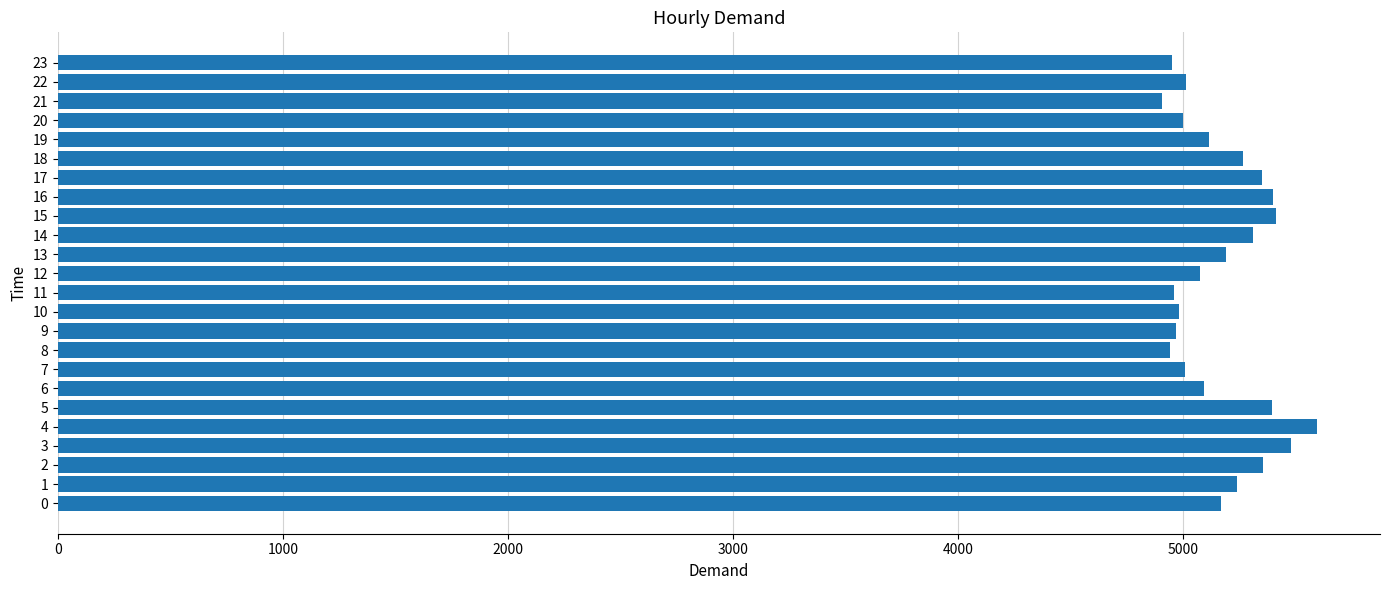

How many values are below 5171?

12